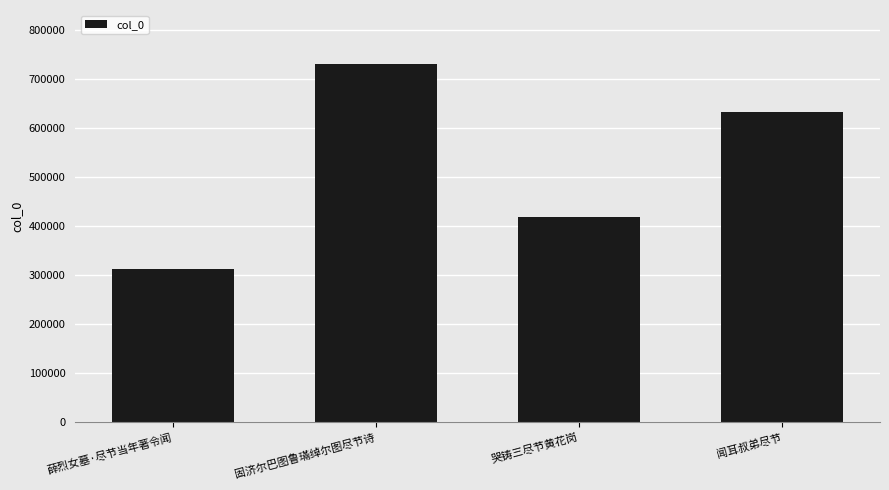

What is the smallest value displayed?

312525